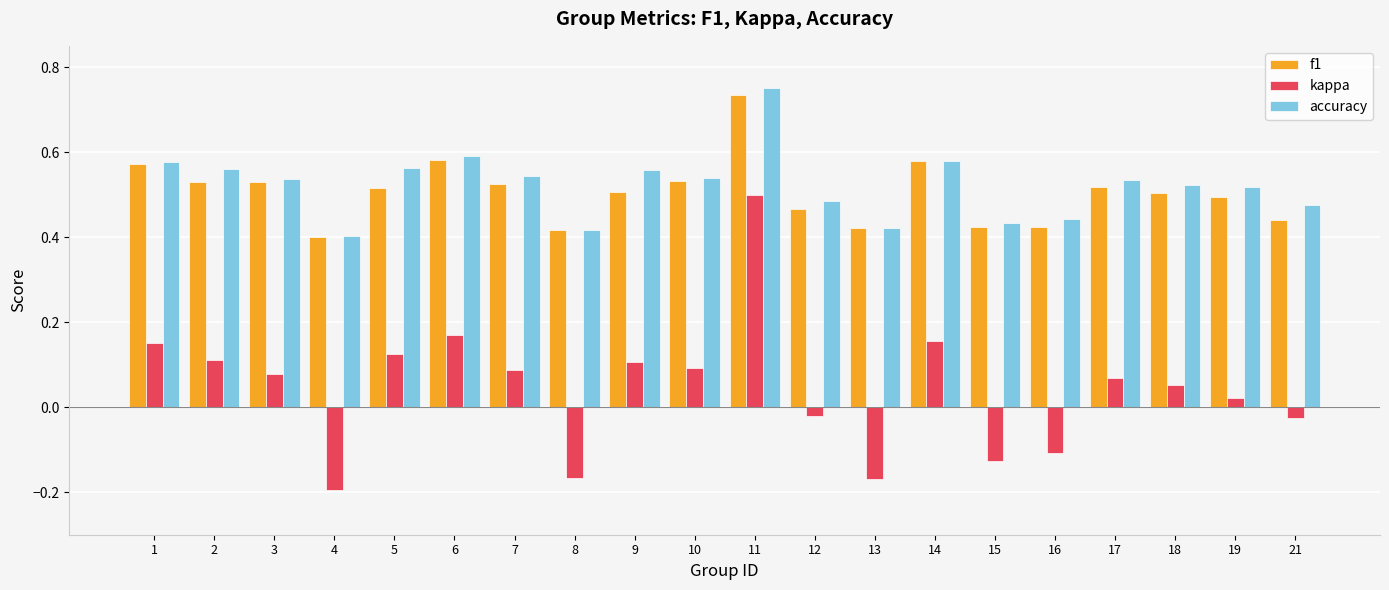

True or false: f1 has a value of 0.9 at 6.

False